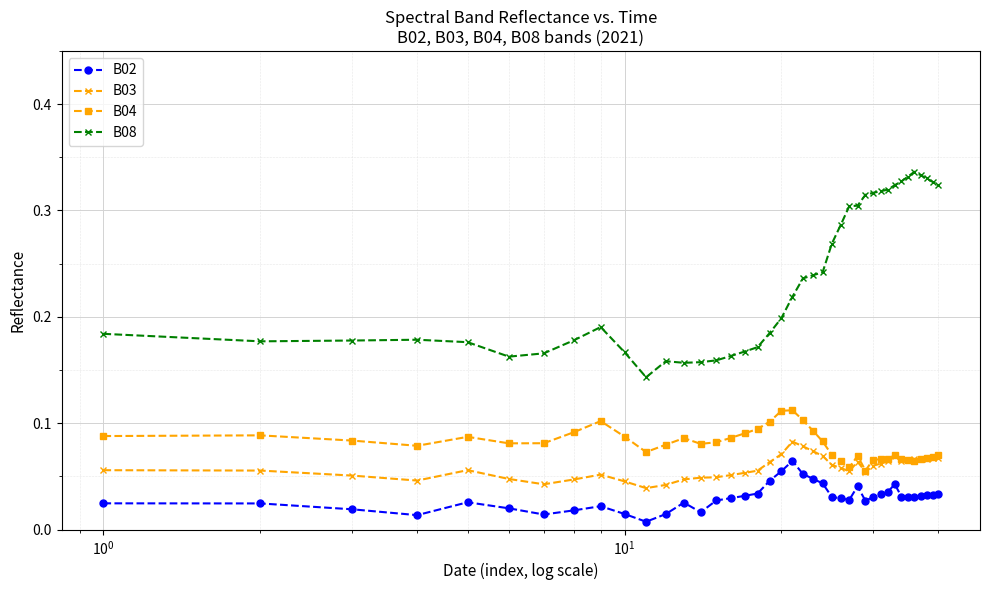

How many B03 values are between 0 and 1?

40